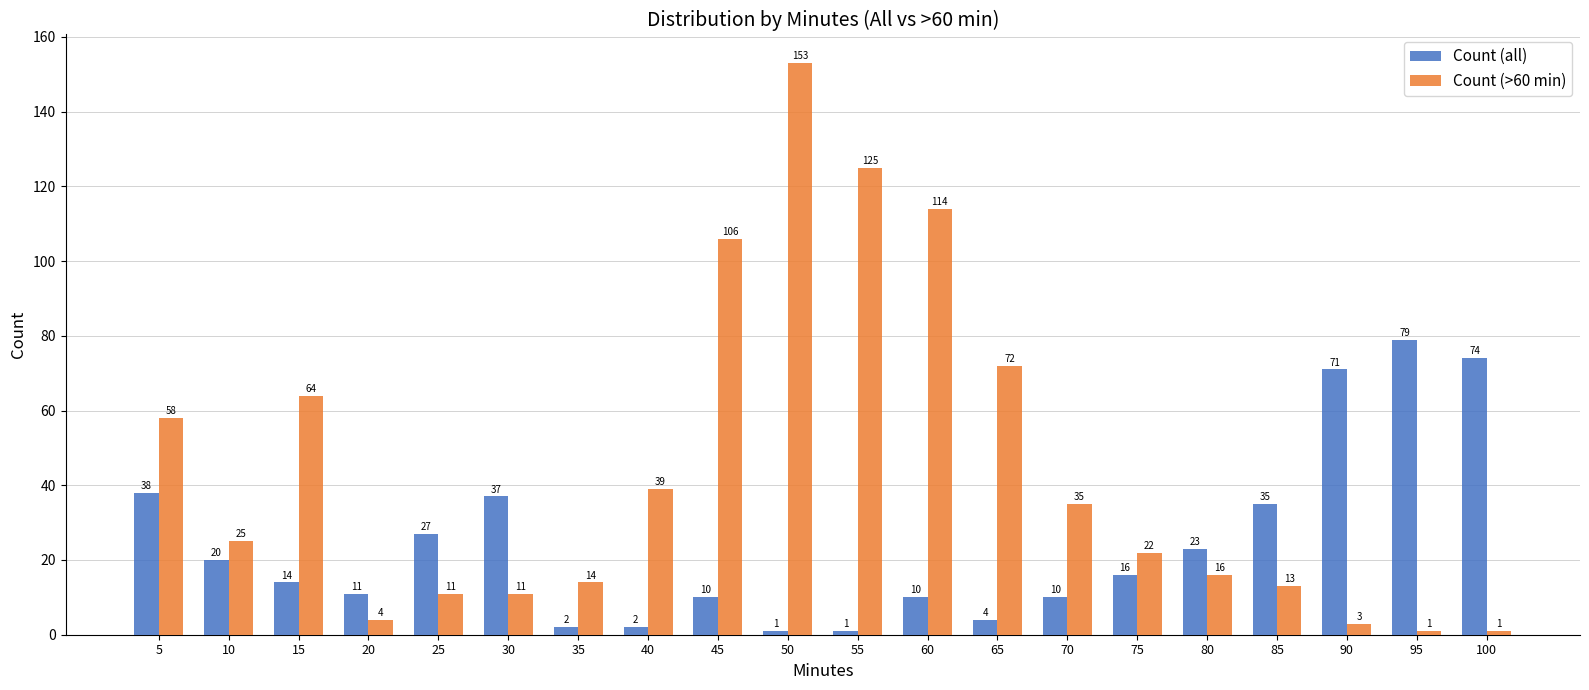

Reading right to left, extract all data points from this chart.

Count (all): 100=74	95=79	90=71	85=35	80=23	75=16	70=10	65=4	60=10	55=1	50=1	45=10	40=2	35=2	30=37	25=27	20=11	15=14	10=20	5=38
Count (>60 min): 100=1	95=1	90=3	85=13	80=16	75=22	70=35	65=72	60=114	55=125	50=153	45=106	40=39	35=14	30=11	25=11	20=4	15=64	10=25	5=58